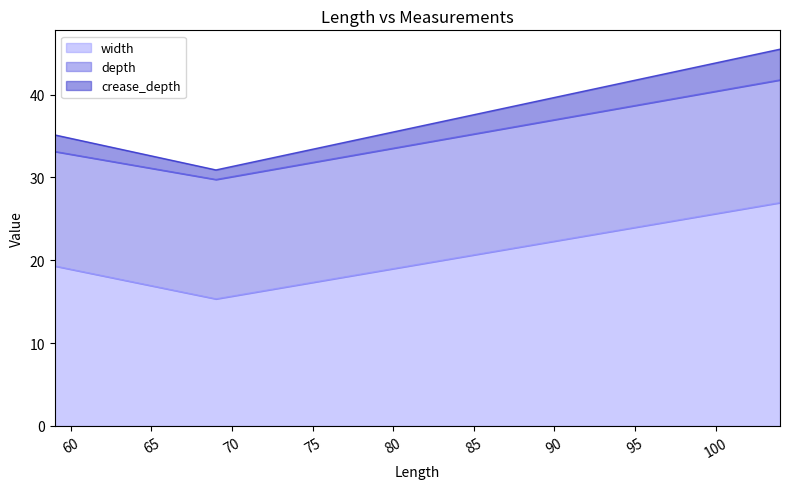

What is the minimum value for width?

15.3